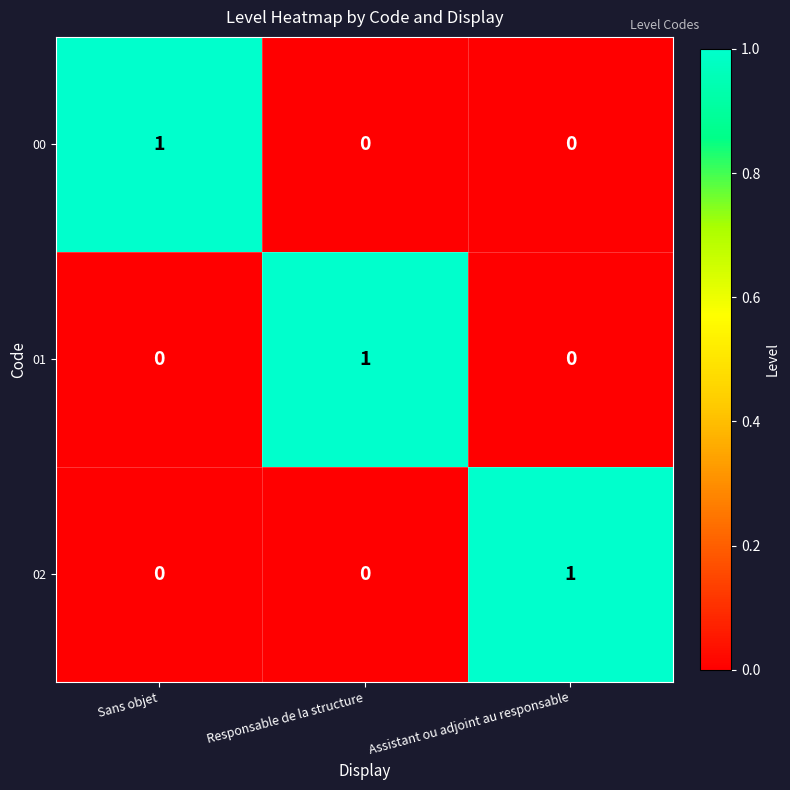

Count the number of categories in the chart.

3